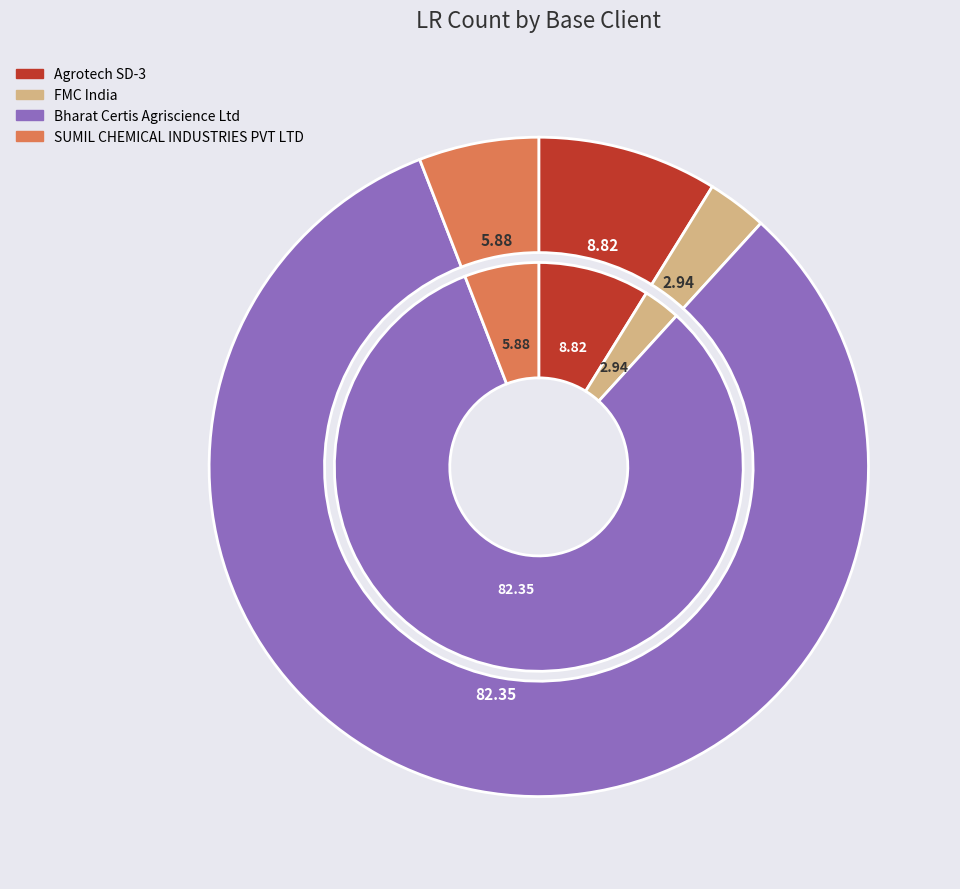

Count the number of slices in the pie.

4